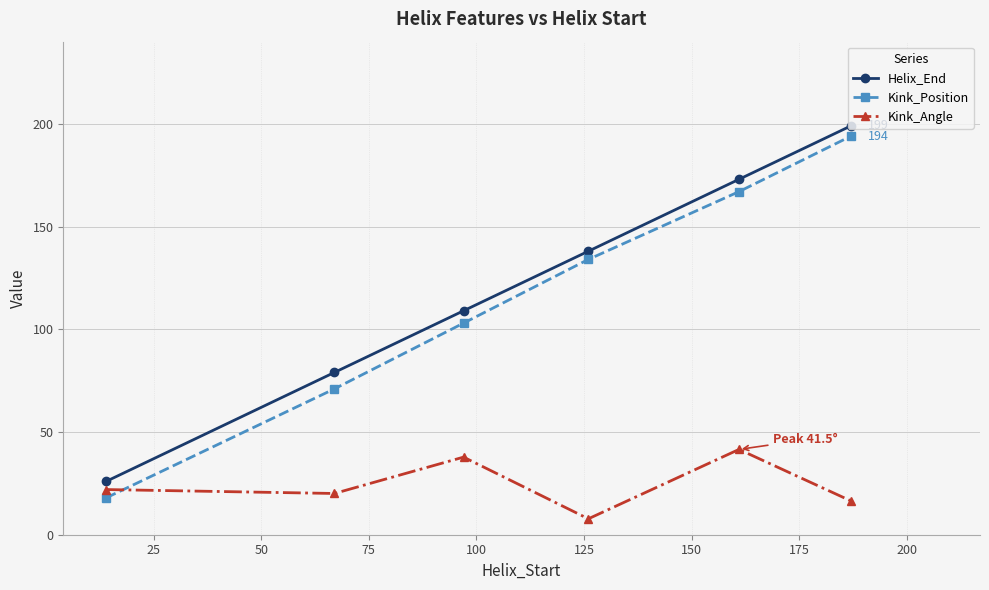

After their last crossing, which series has the higher values: Kink_Position or Kink_Angle?

Kink_Position